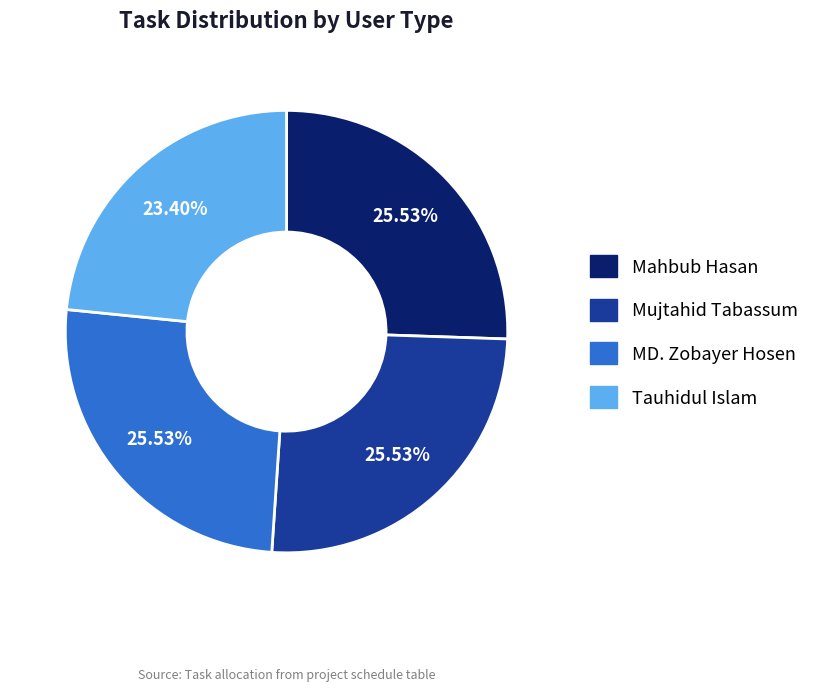

To the nearest percent, what is the average slice percentage?

25%